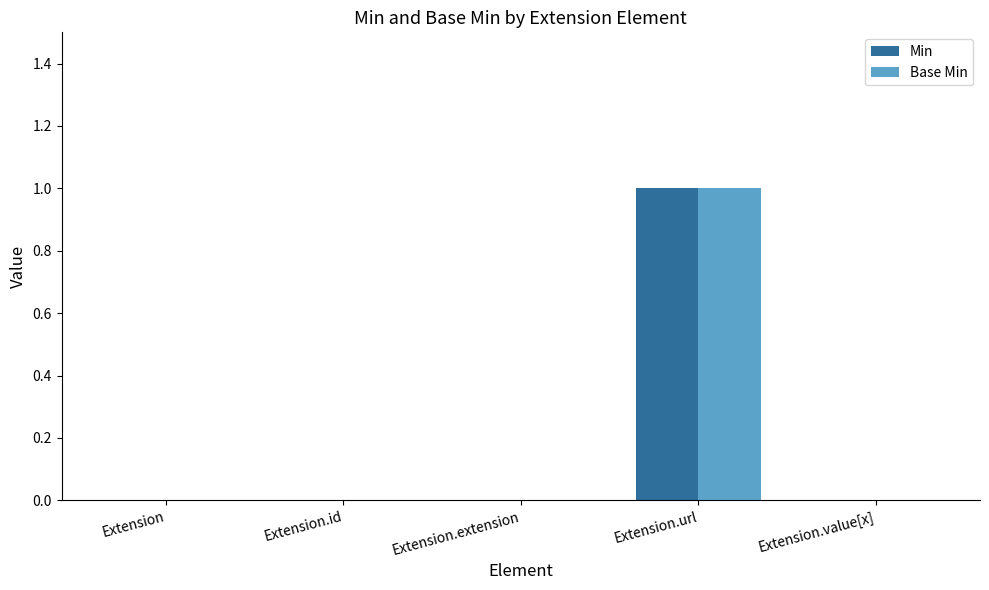

What are all the series names shown in the legend?

Min, Base Min